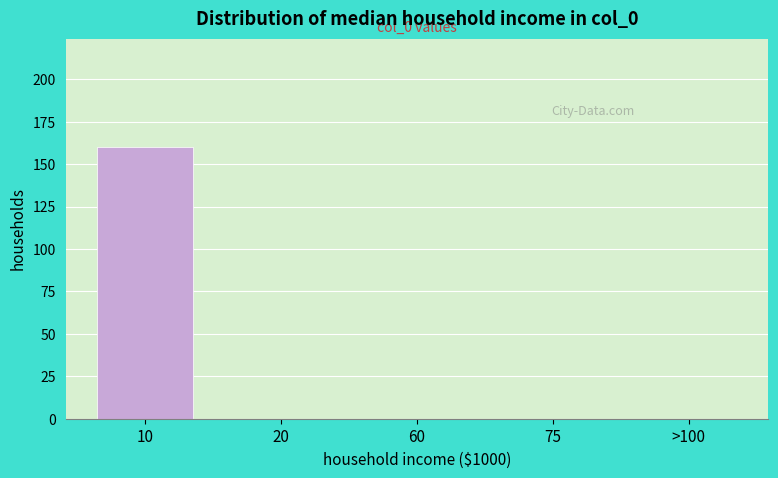

Reading left to right, extract all data points from this chart.

10=160	20=0	60=0	75=0	>100=0